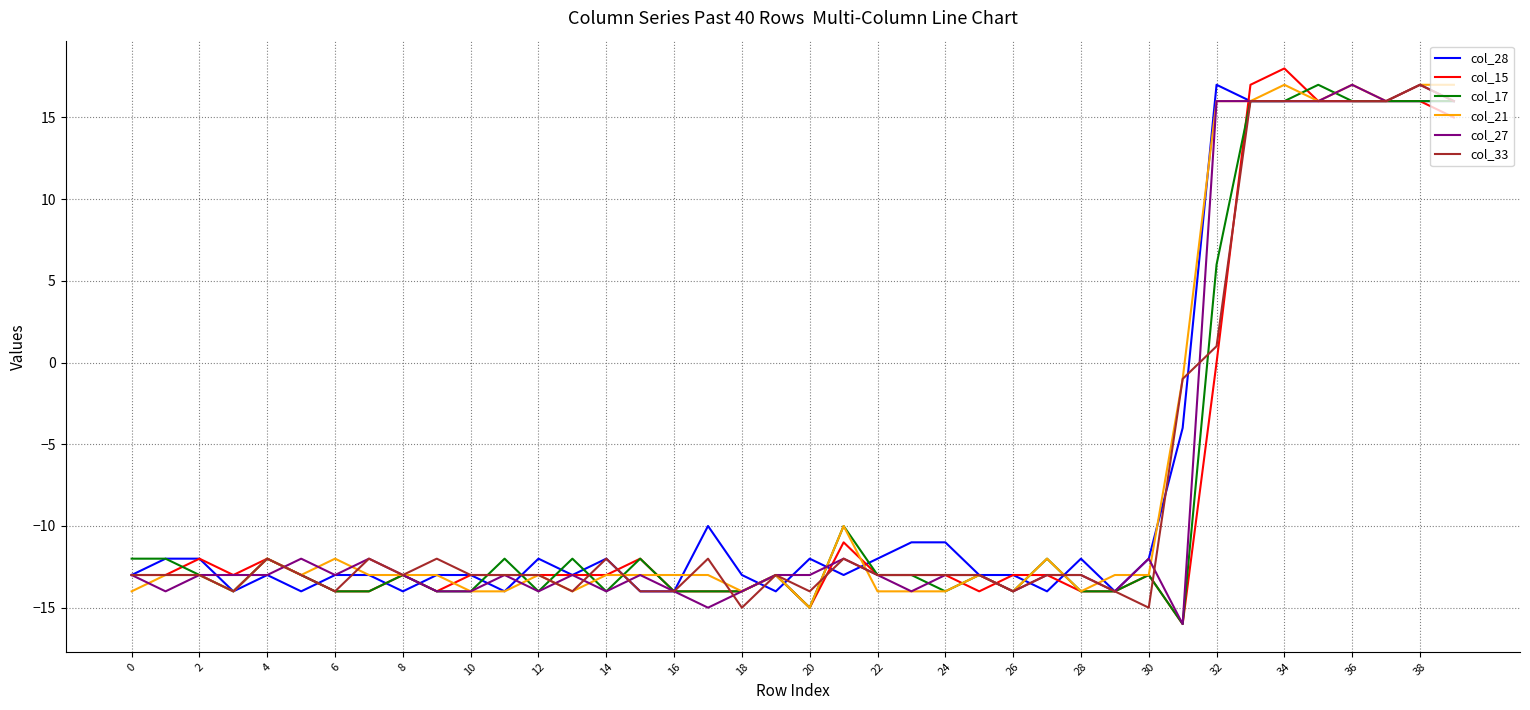

What is the maximum value for col_28?

17